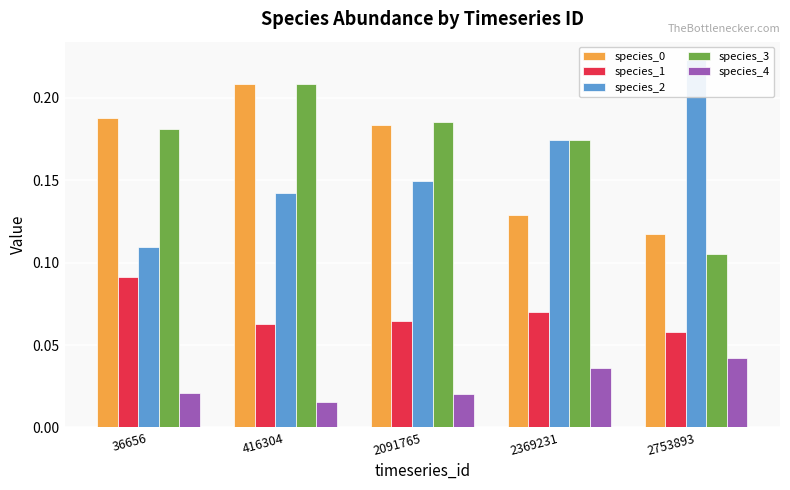

Which category has the lowest value across all series?

416304